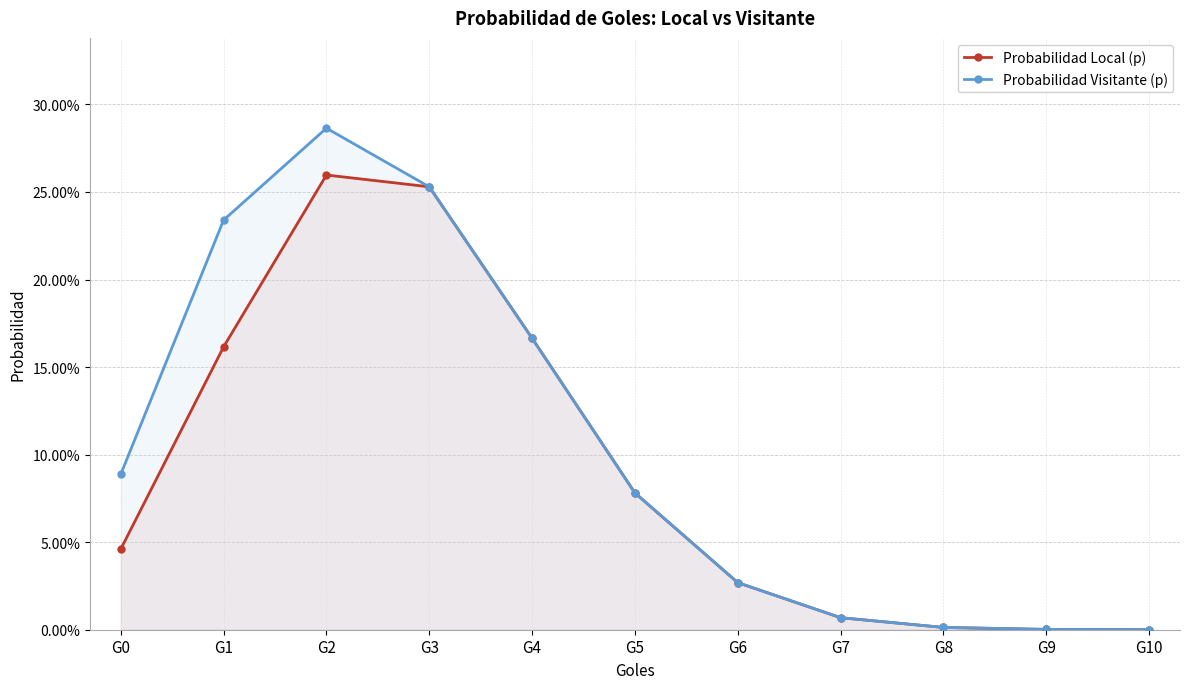

What are all the series names shown in the legend?

Probabilidad Local (p), Probabilidad Visitante (p)